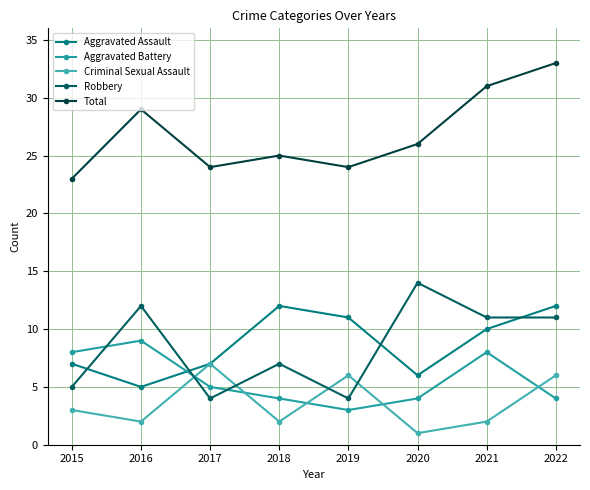

Reading left to right, list all the values displayed in this chart.

Aggravated Assault: 7	5	7	12	11	6	10	12
Aggravated Battery: 8	9	5	4	3	4	8	4
Criminal Sexual Assault: 3	2	7	2	6	1	2	6
Robbery: 5	12	4	7	4	14	11	11
Total: 23	29	24	25	24	26	31	33